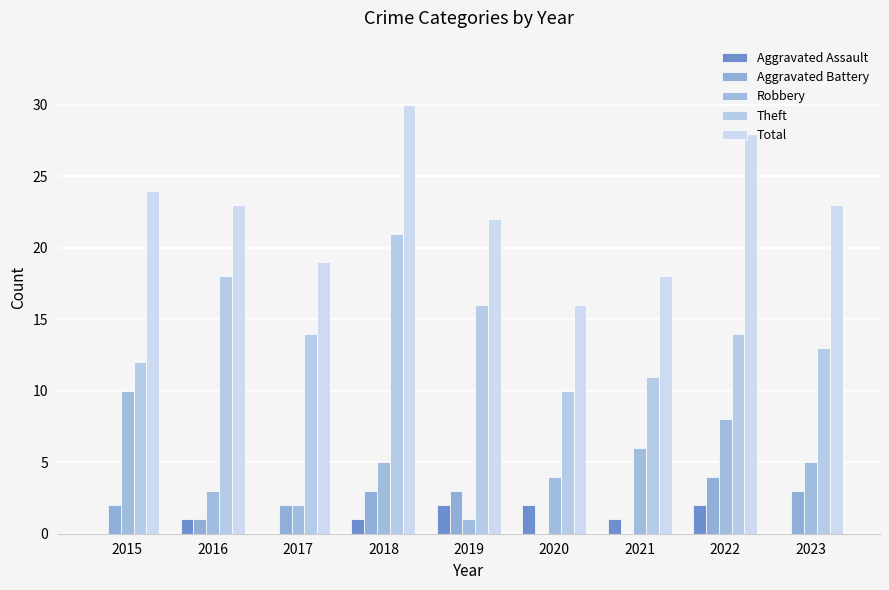

Read the Aggravated Battery value at 2023.

3